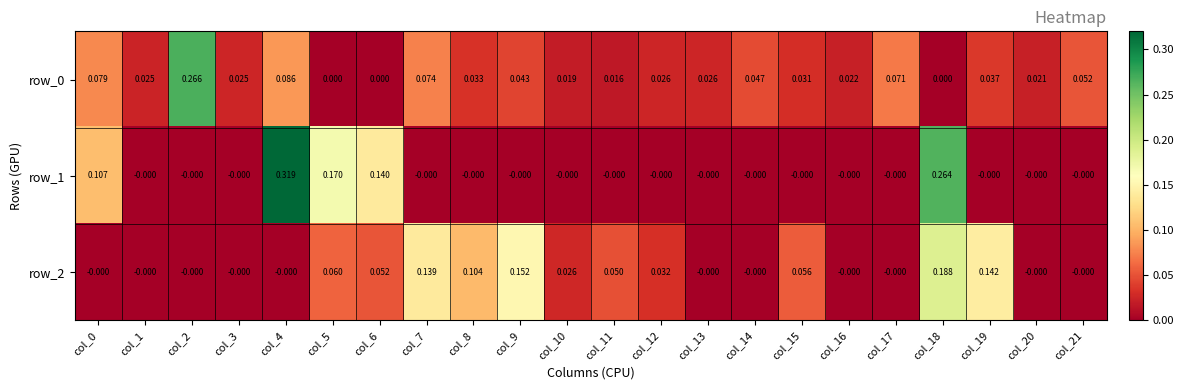

Is the value of row_1 at col_17 greater than the value of row_0 at col_11?

No